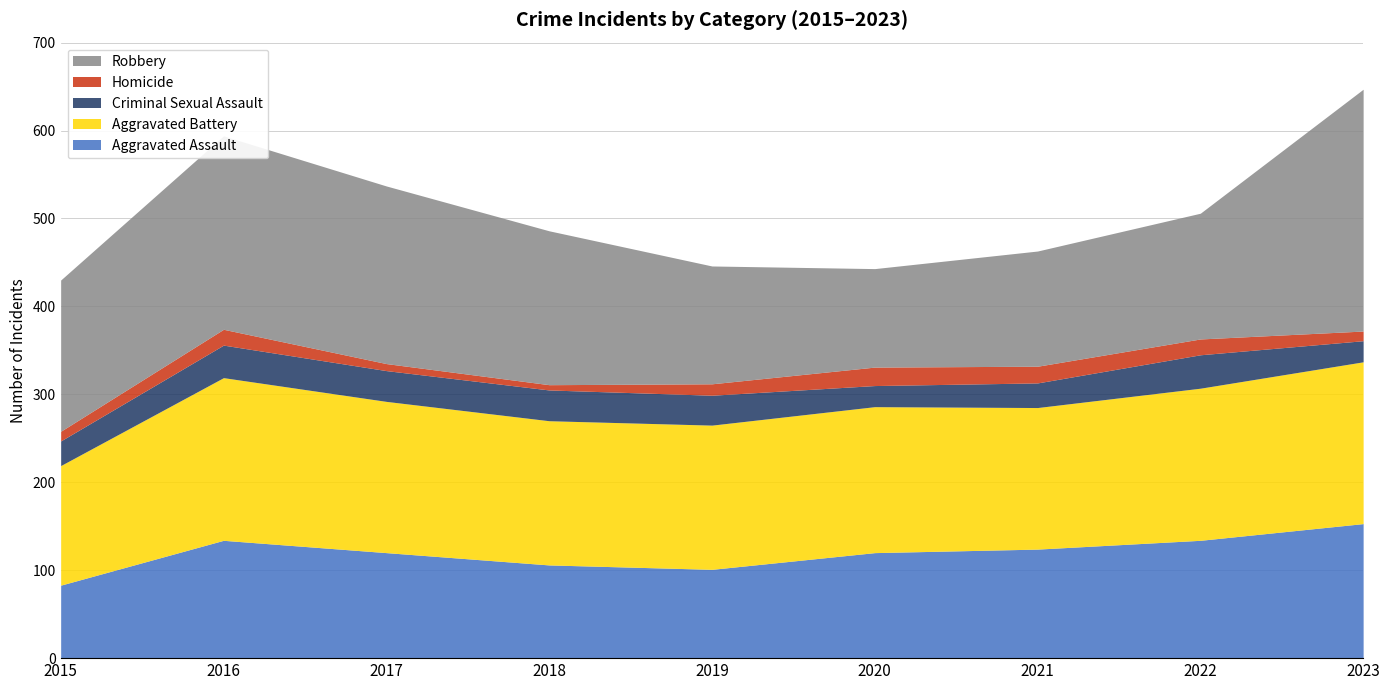

List the labels in order of Aggravated Assault value, largest first.

2023, 2016, 2022, 2021, 2017, 2020, 2018, 2019, 2015